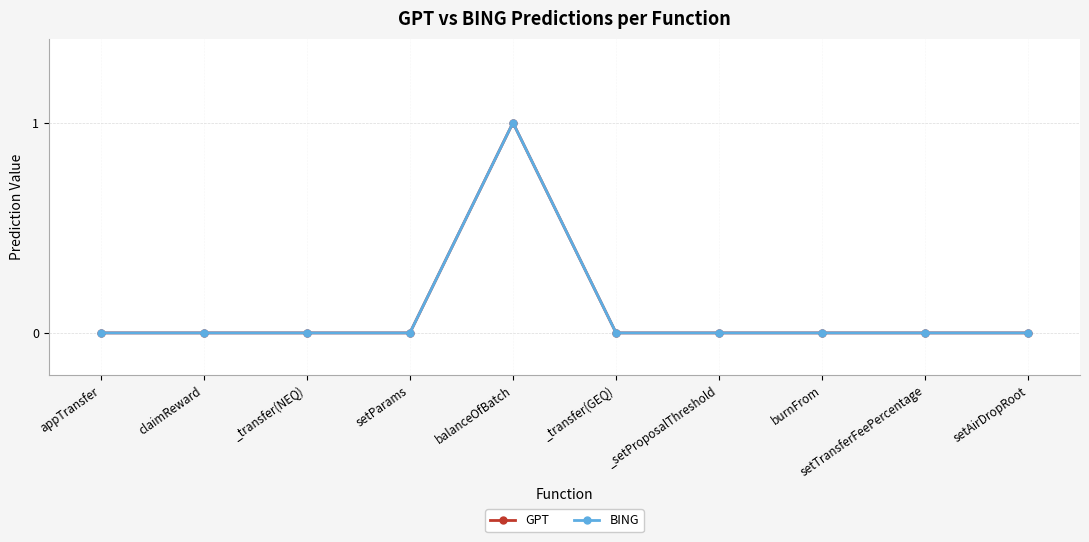

True or false: GPT and BING cross at least once.

False